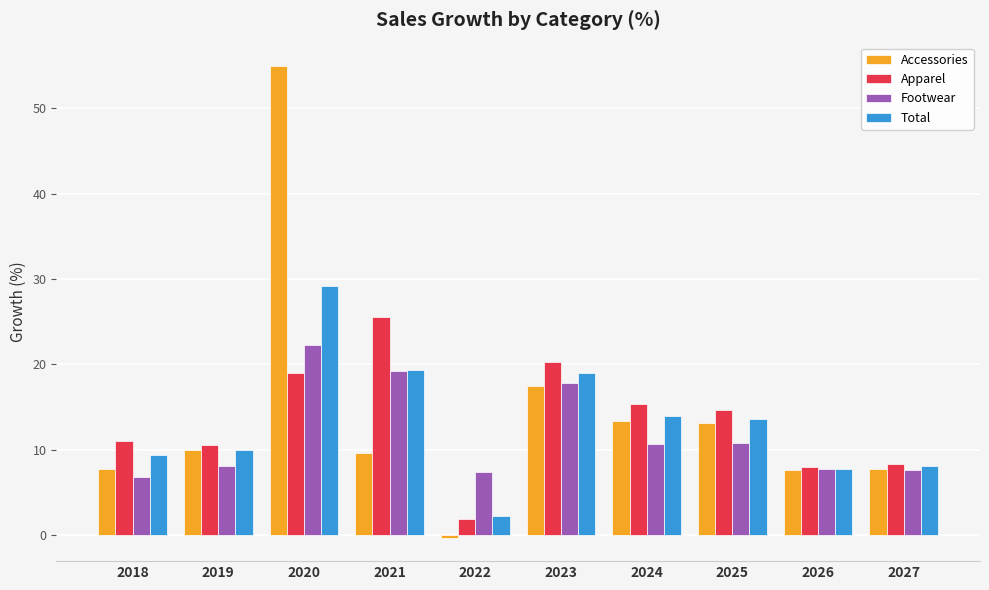

How many values in the Accessories series exceed 10?

5